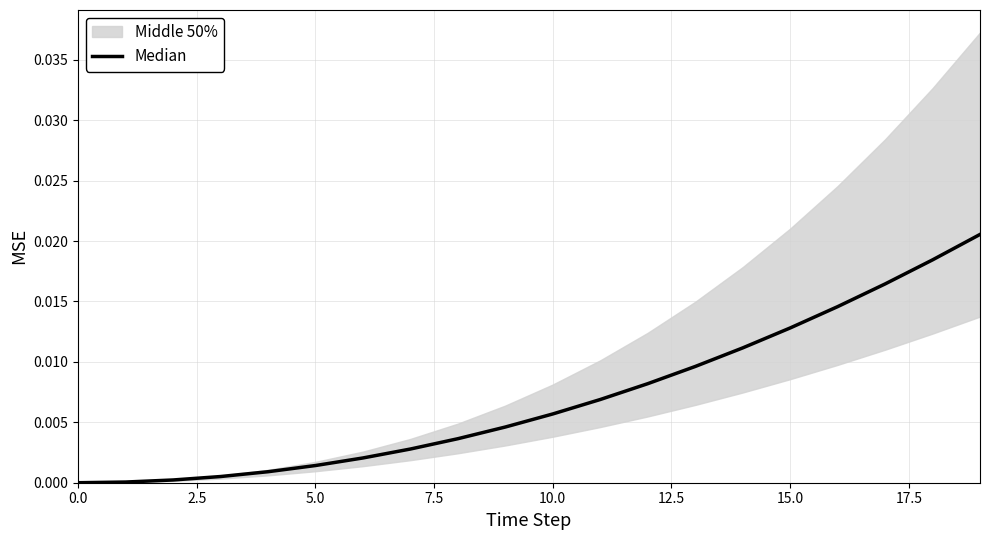

True or false: the data shows 0.0 at 5.0.

True